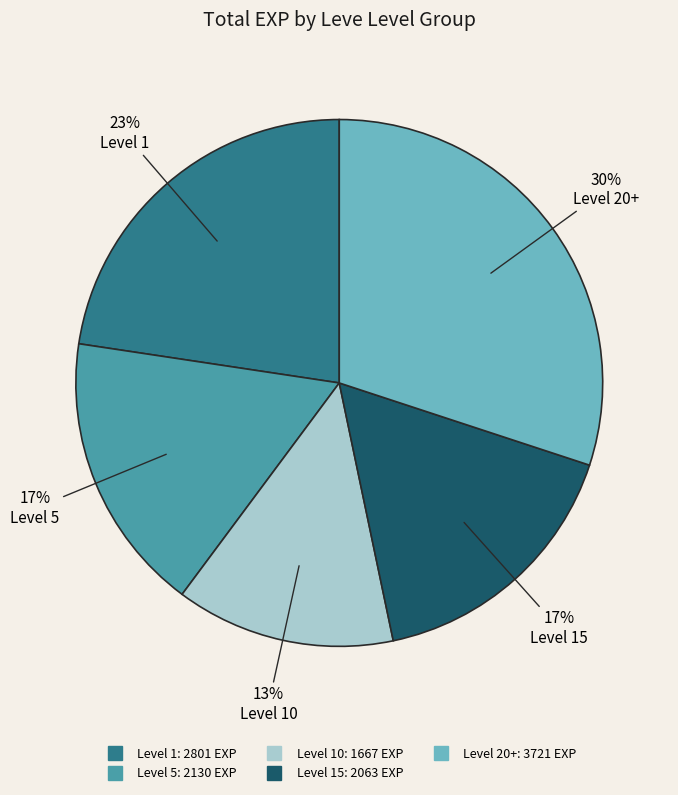

Does any single category account for the majority?

No